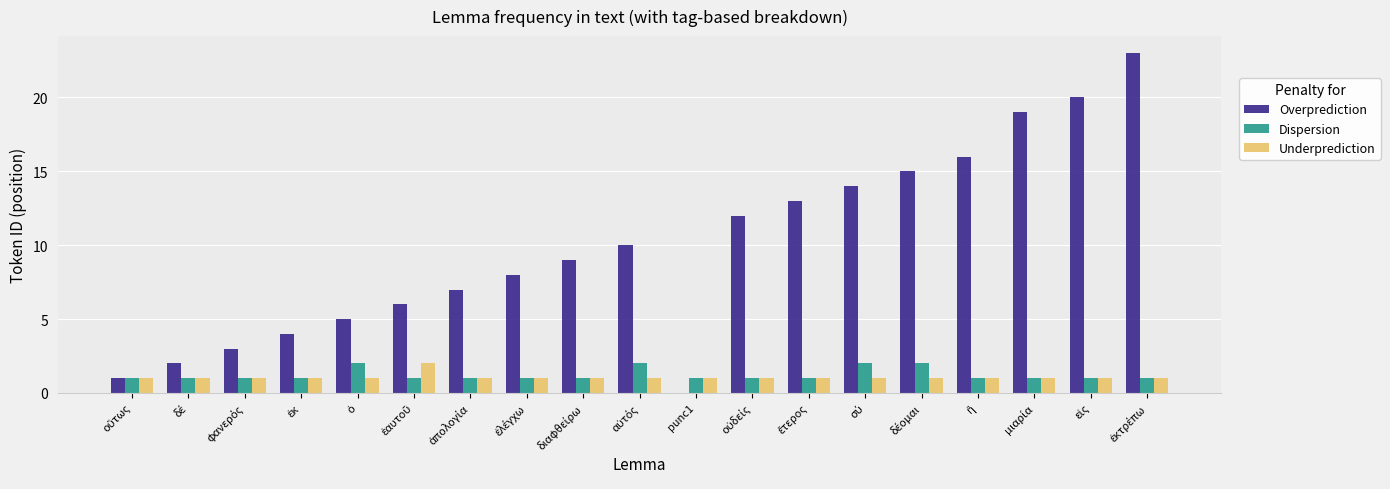

What is the sum of all Underprediction values?

20